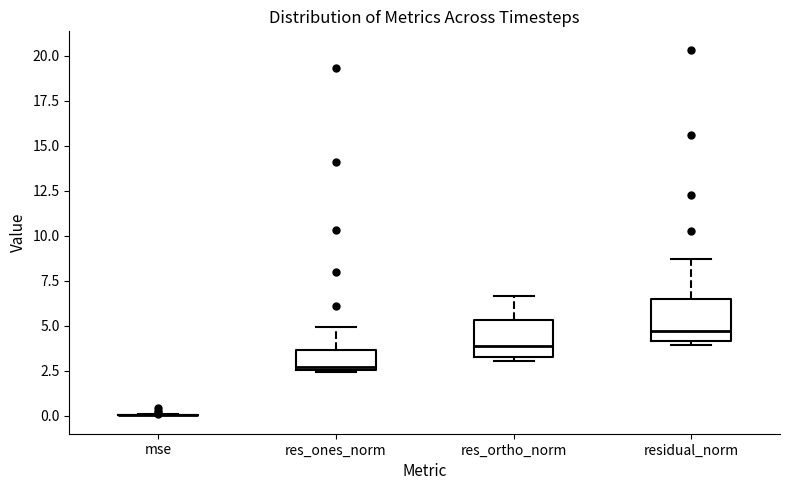

Reading left to right, transcribe this box plot: for each box, give where its median line is, the range the box spans, and where its two whiskers end, as read against the y-axis. The values are not printed on the chart, so give them approximately, as read against the axis.

mse: box collapsed to a line at 0.0, whiskers 0.0 to 0.0
res_ones_norm: median 2.5, box 2.5 to 3.5, whiskers 2.5 (just below the box's lower edge) to 5.0
res_ortho_norm: median 4.0, box 3.0 to 5.5, whiskers 3.0 (just below the box's lower edge) to 6.5
residual_norm: median 4.5, box 4.0 to 6.5, whiskers 4.0 (just below the box's lower edge) to 8.5